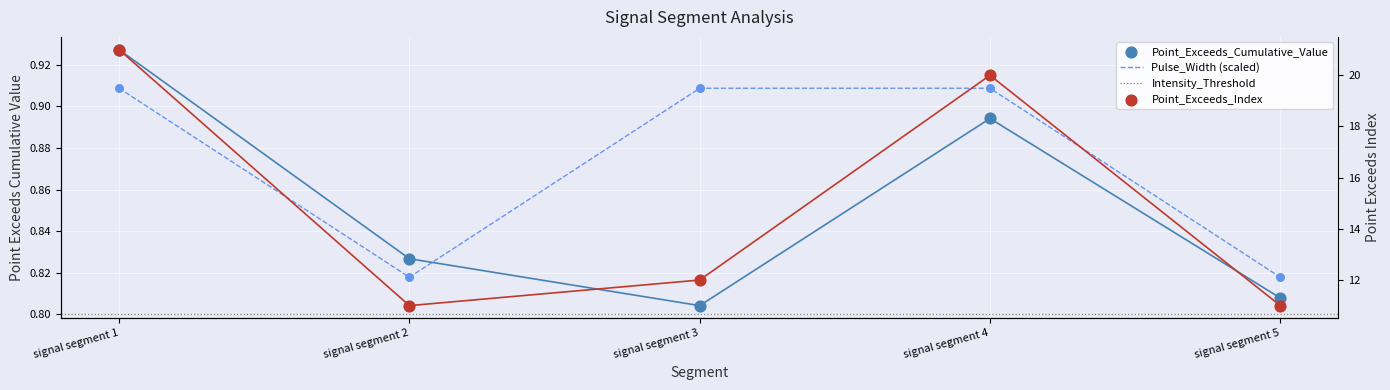

Which series contains the highest Y value?

Point_Exceeds_Index